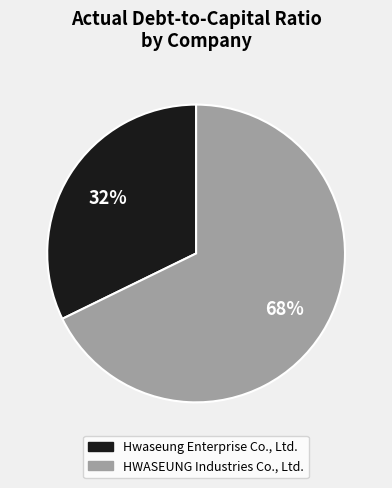

Rank the categories by value from highest to lowest.

HWASEUNG Industries Co., Ltd., Hwaseung Enterprise Co., Ltd.